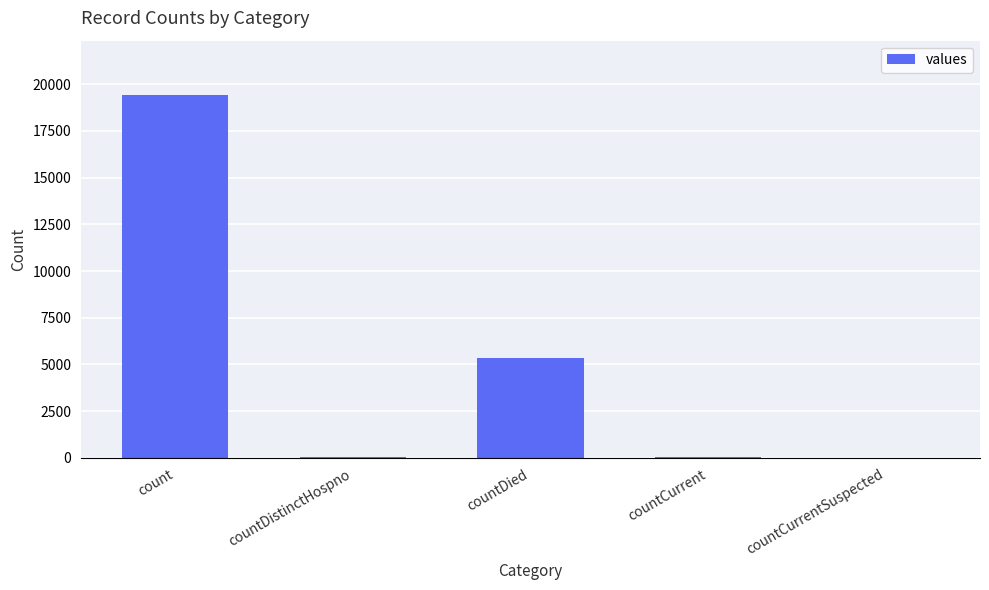

True or false: the data shows 5357 at countDied.

True